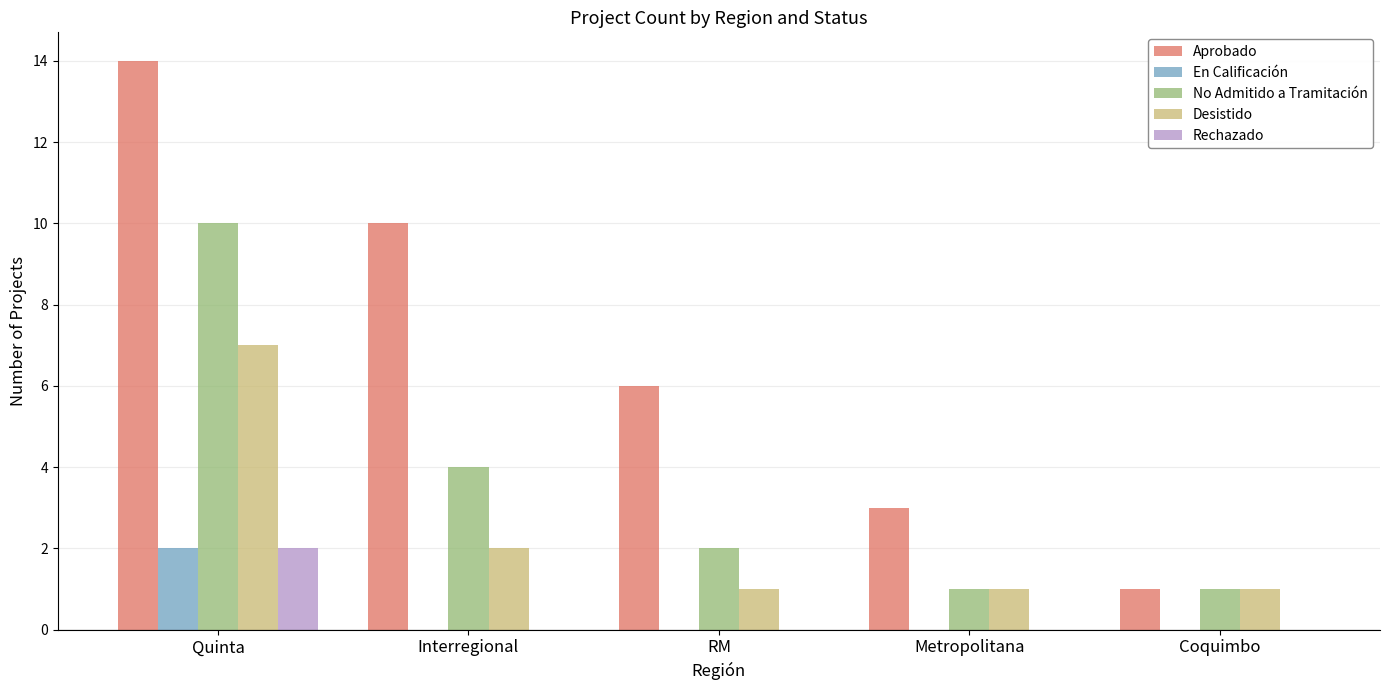

At which label does En Calificación reach its peak?

Quinta